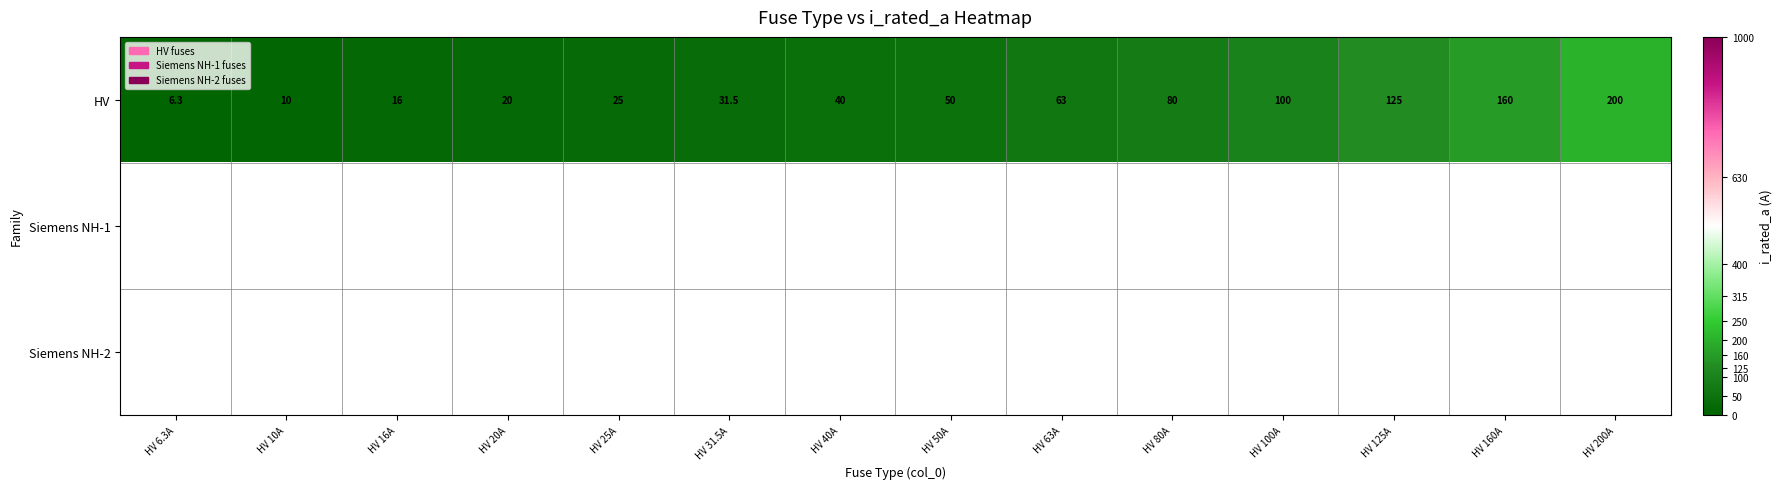

What is the difference between the second highest and second lowest values in the HV series?

150.0